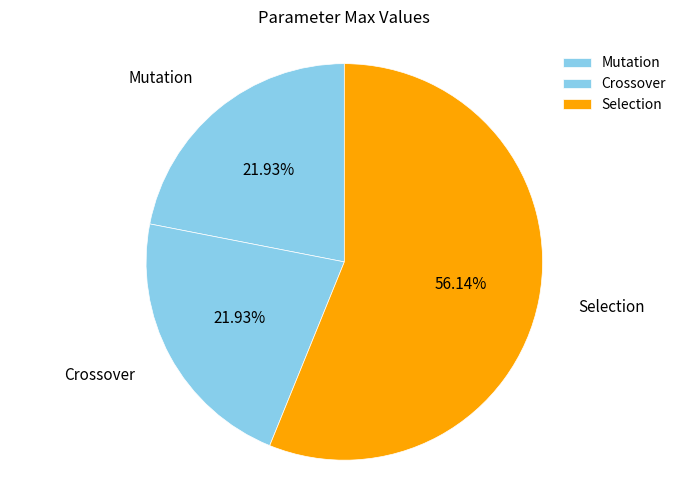

What percentage is NOT represented by Mutation?

78.1%